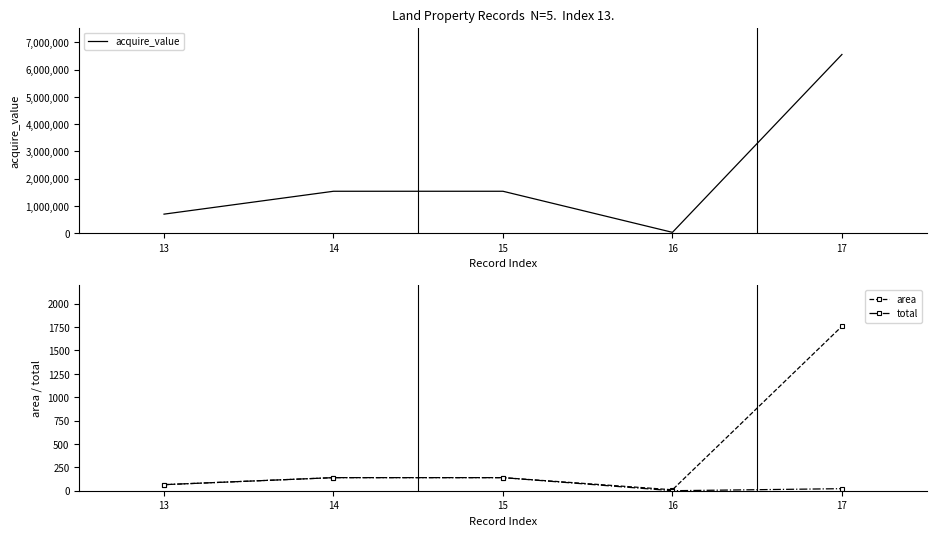

True or false: total and area cross at least once.

False